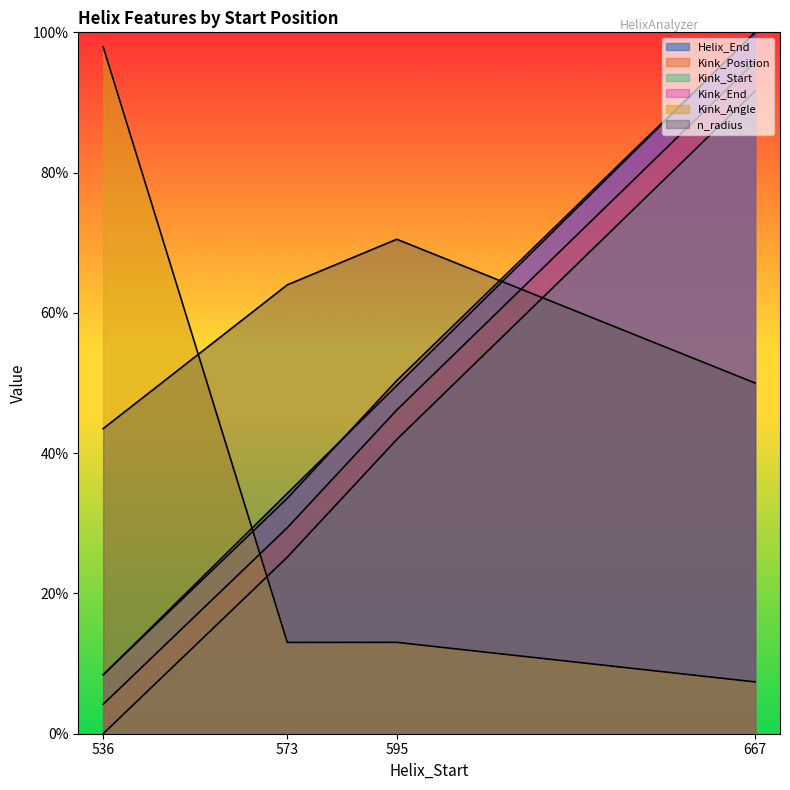

At how many categories does at least one series exceed 81?

2